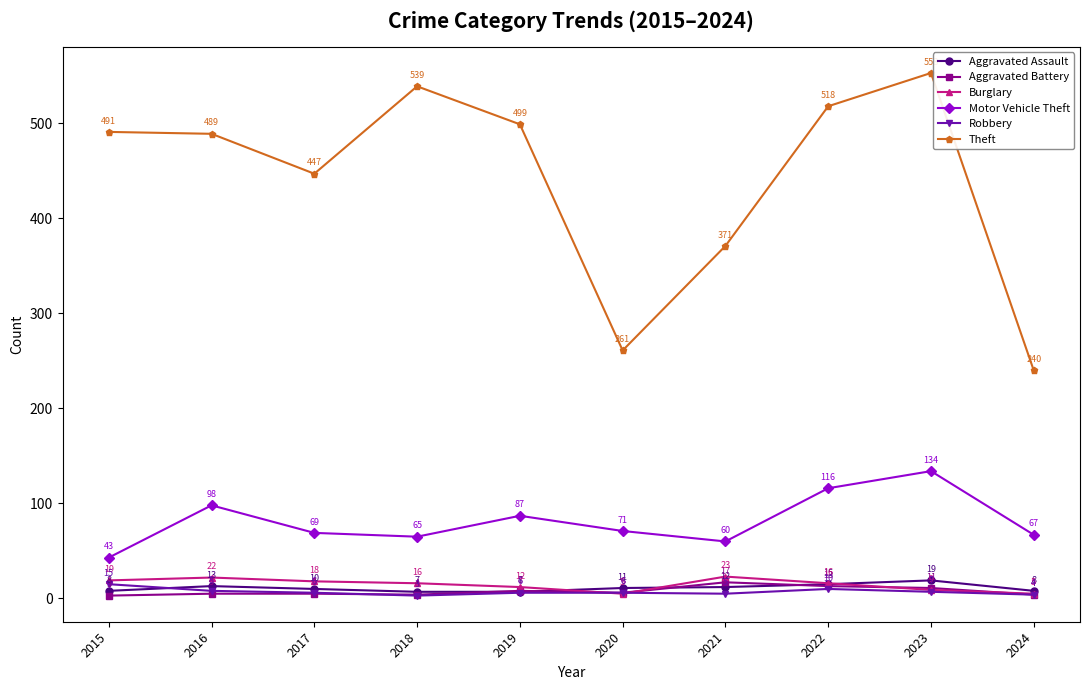

What is the minimum value shown in the chart?

3